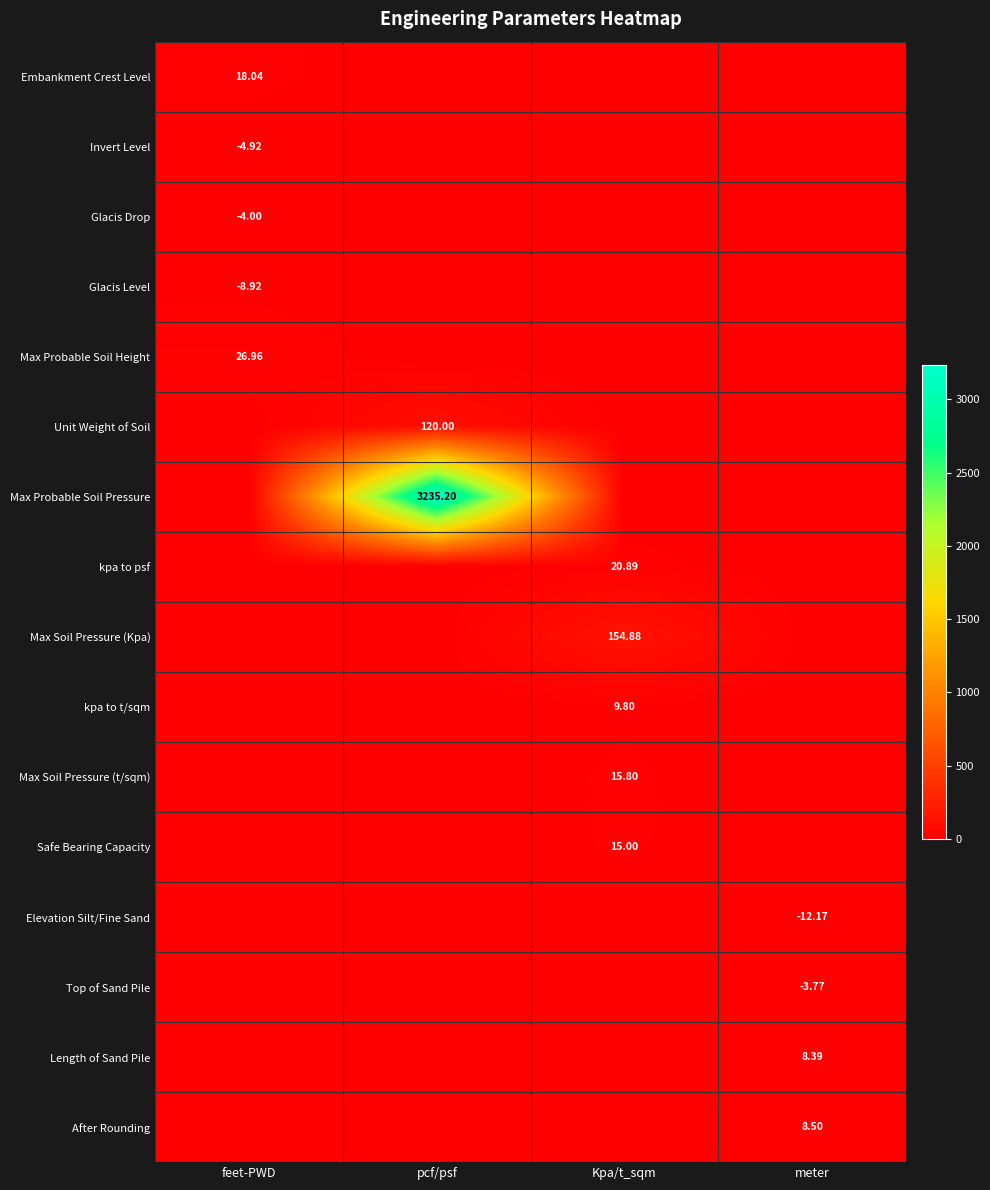

True or false: kpa to t/sqm has a value of 0.0 at feet-PWD.

True